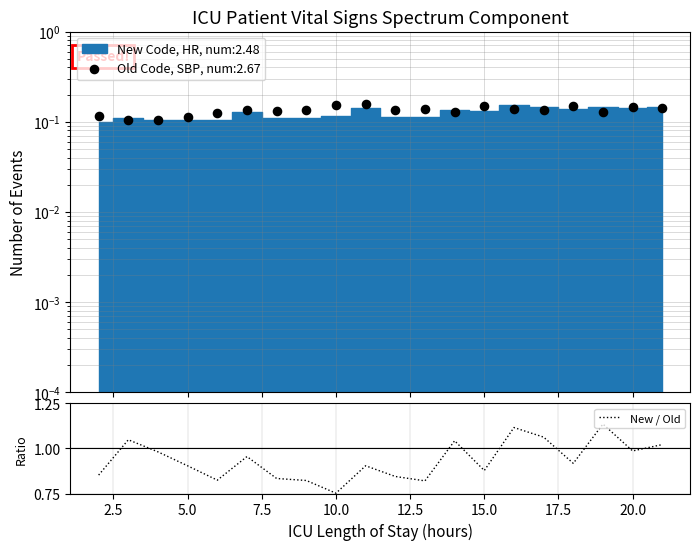

What is the change in value from 10.0 to 18?

+0.2